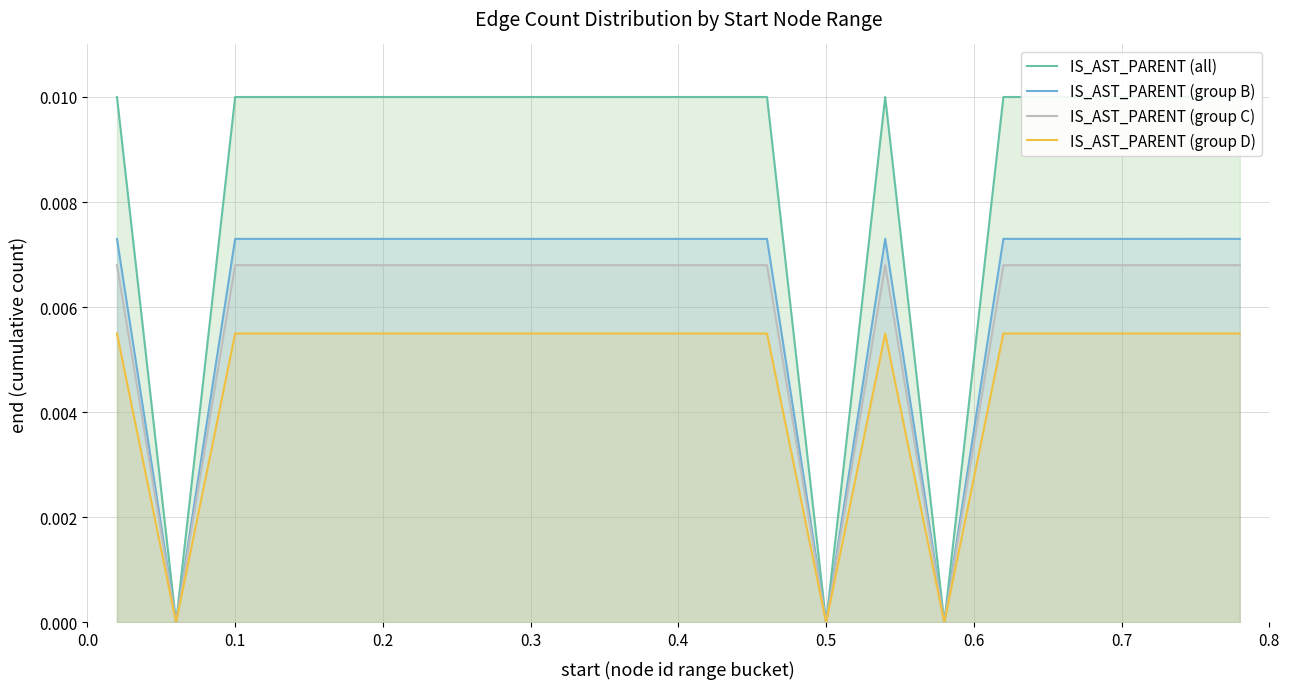

The value of IS_AST_PARENT (group C) at 0.5 is 0.0. True or false?

True